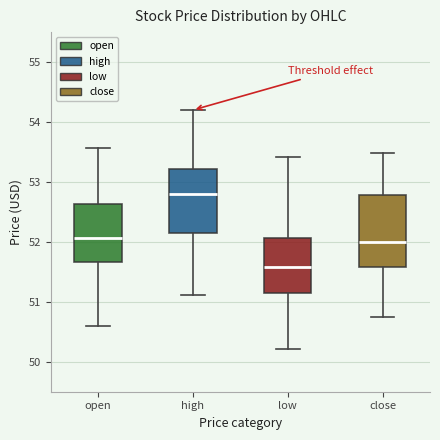

Which box has the lowest median line?

low